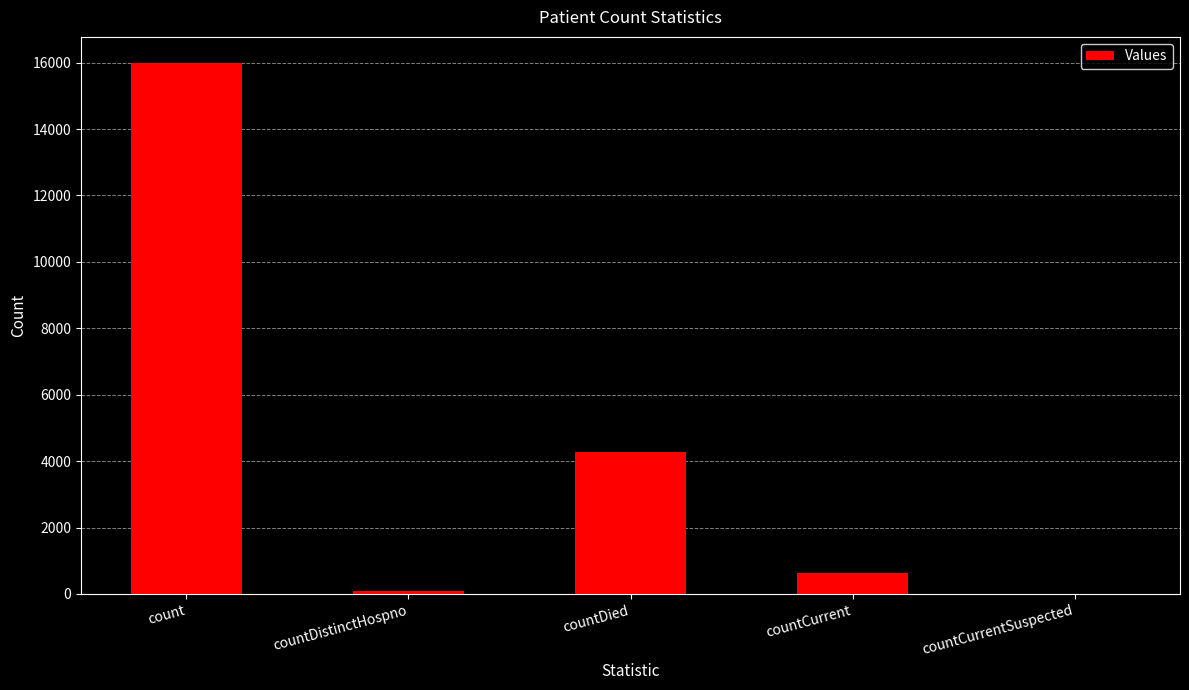

The value at count is 10832. True or false?

False